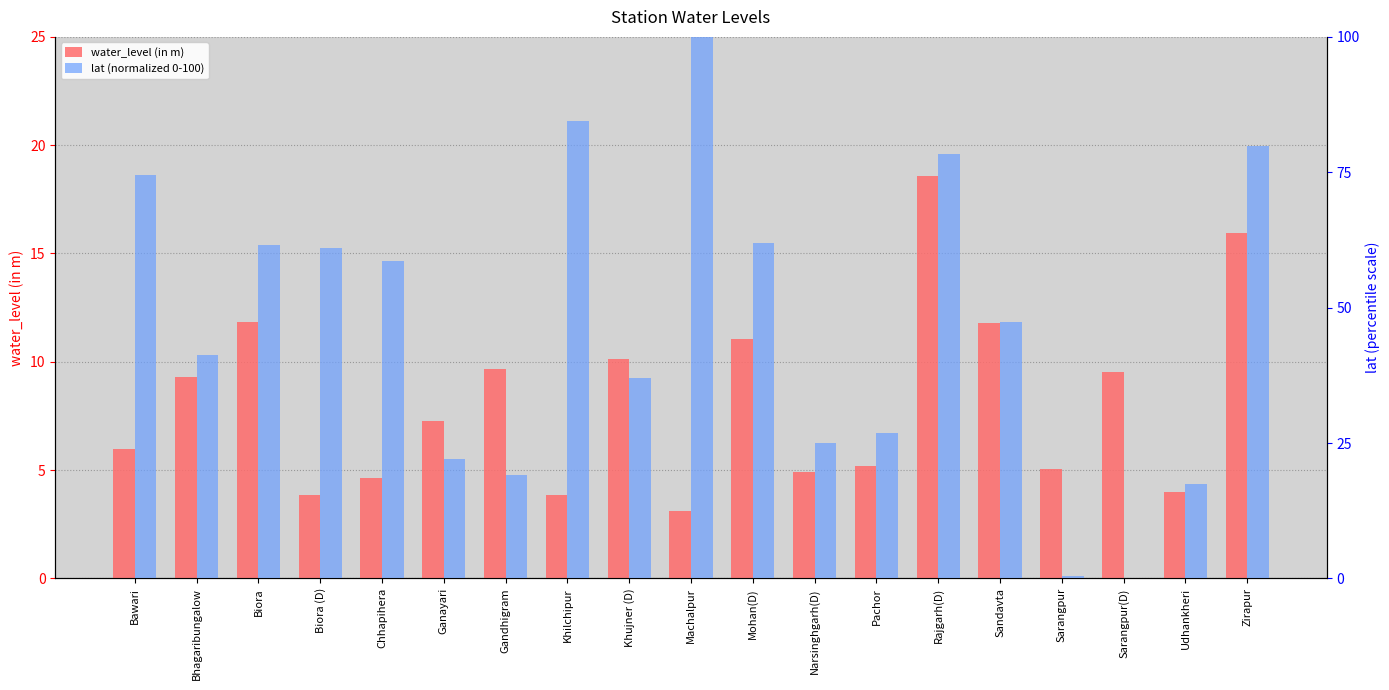

What value does the water_level (in m) series have at Mohan(D)?

11.0